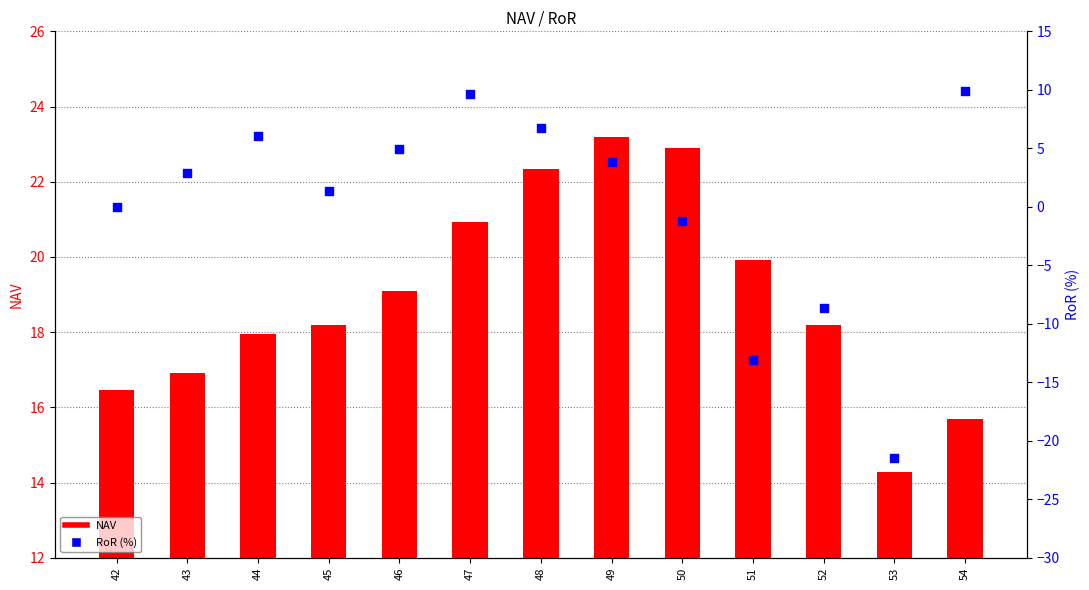

What are all the series names shown in the legend?

NAV, RoR (%)